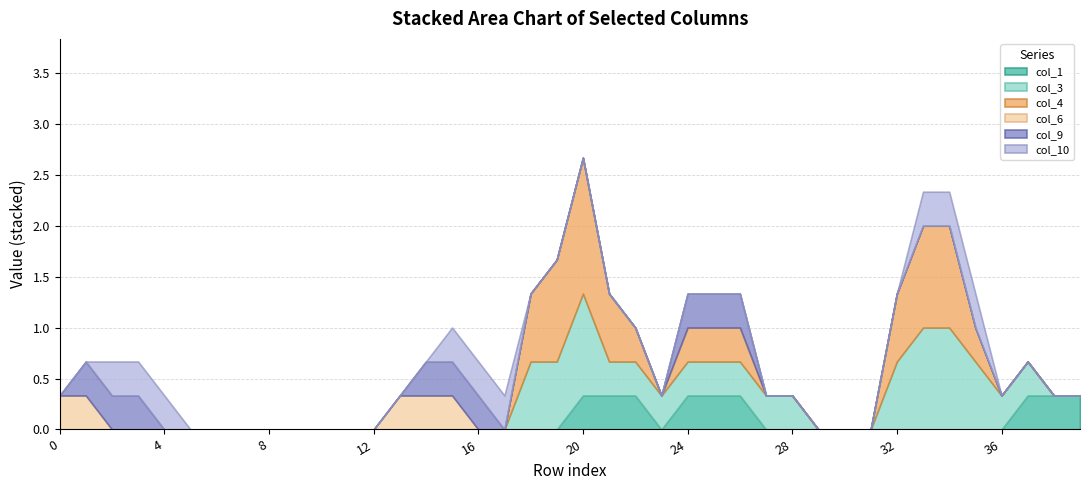

Is it true that col_9 equals 0 at 9?

True